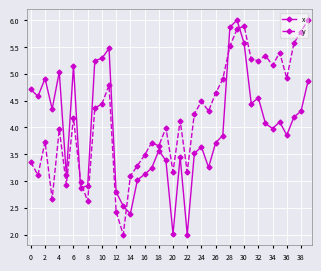

True or false: y has more than 2 interior local peaks.

True